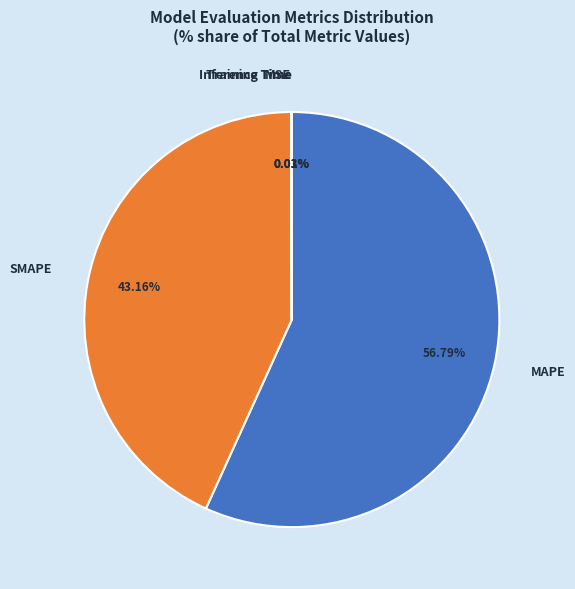

What is the largest slice in the pie chart?

MAPE